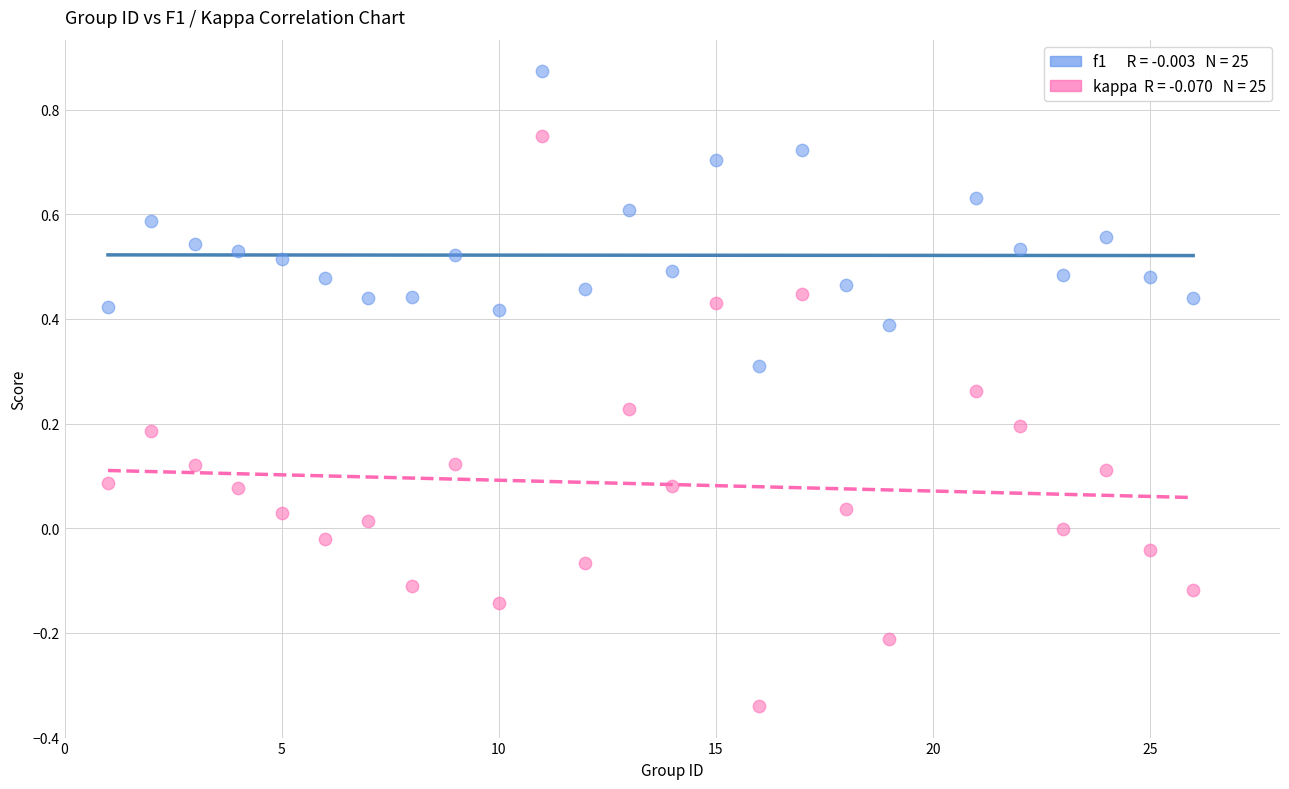

Across all data points, what is the range of Y values (max minus min)?

1.2